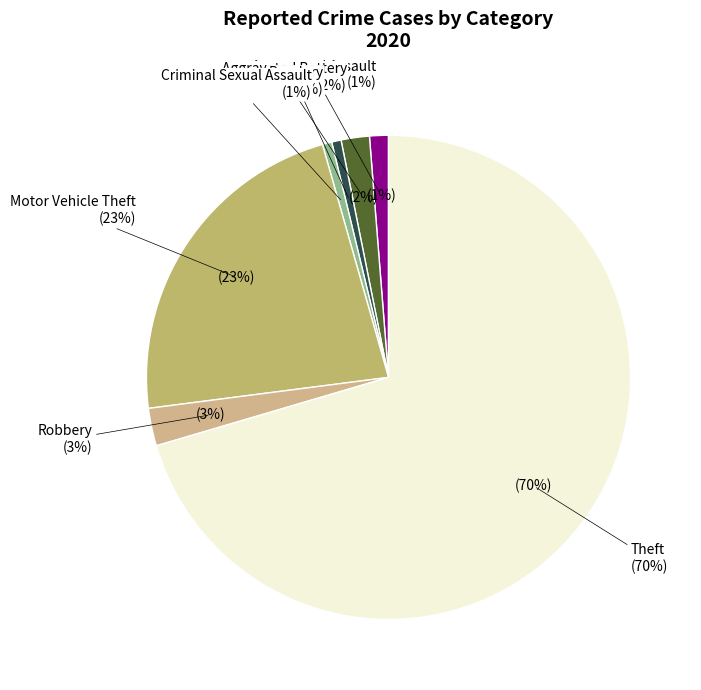

To the nearest percent, what portion does Motor Vehicle Theft represent?

23%